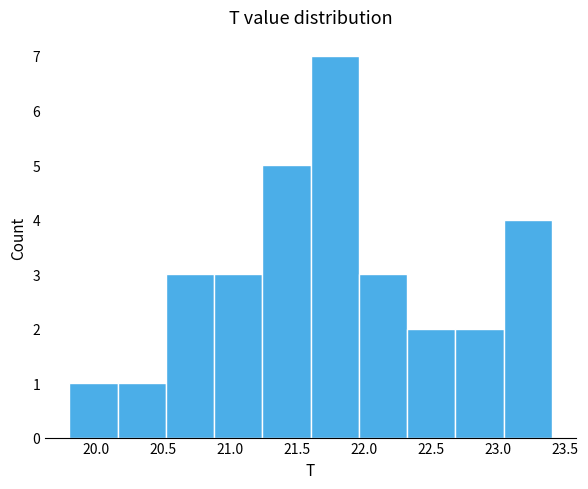

Reading left to right, list every bar in this chart as the range it spans on the x-axis followed by its height. Neither the bar edges nor the heights are printed on the chart, so give them approximately, as read against the axes.

19.80 to 20.16: 1
20.16 to 20.52: 1
20.52 to 20.88: 3
20.88 to 21.24: 3
21.24 to 21.60: 5
21.60 to 21.96: 7
21.96 to 22.32: 3
22.32 to 22.68: 2
22.68 to 23.04: 2
23.04 to 23.40: 4